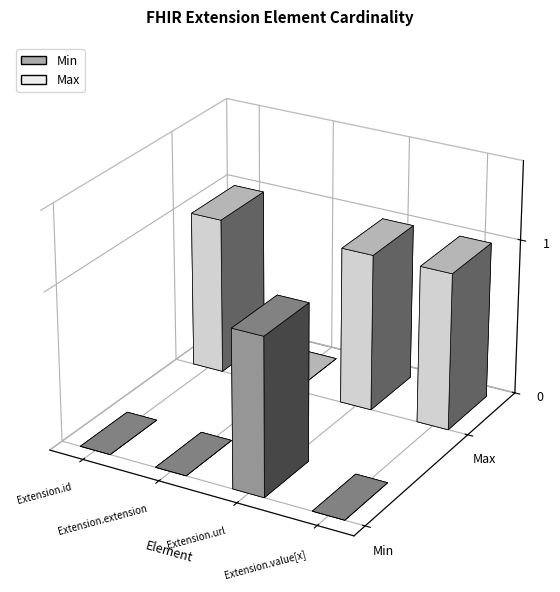

True or false: Max_numeric has a value of 0 at Extension.id.

False